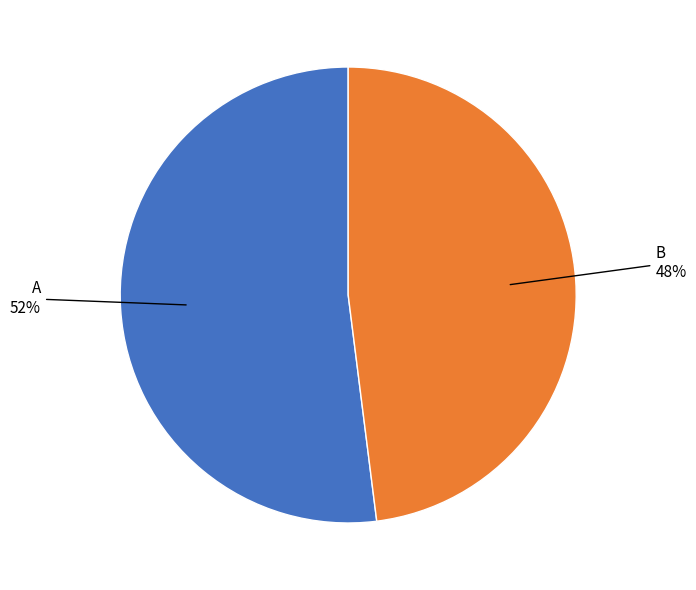

Does any single category account for the majority?

Yes